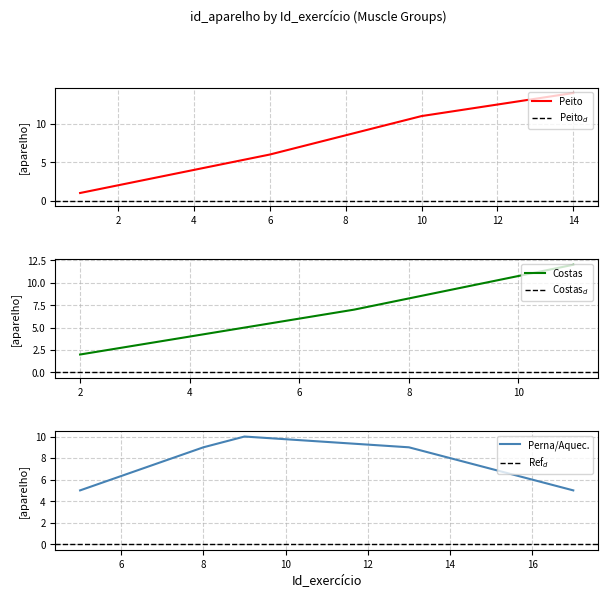

Where is Peito nearest to the value 7?

6